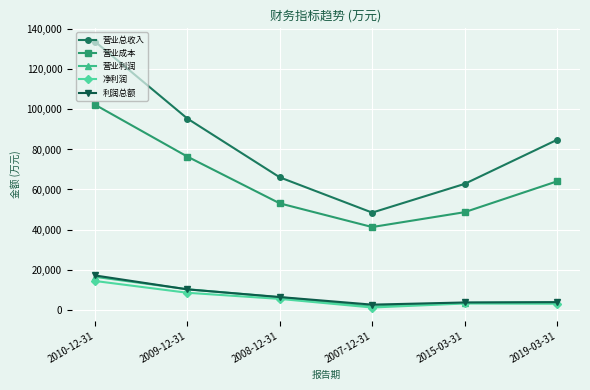

Which category has the lowest value across all series?

2007-12-31